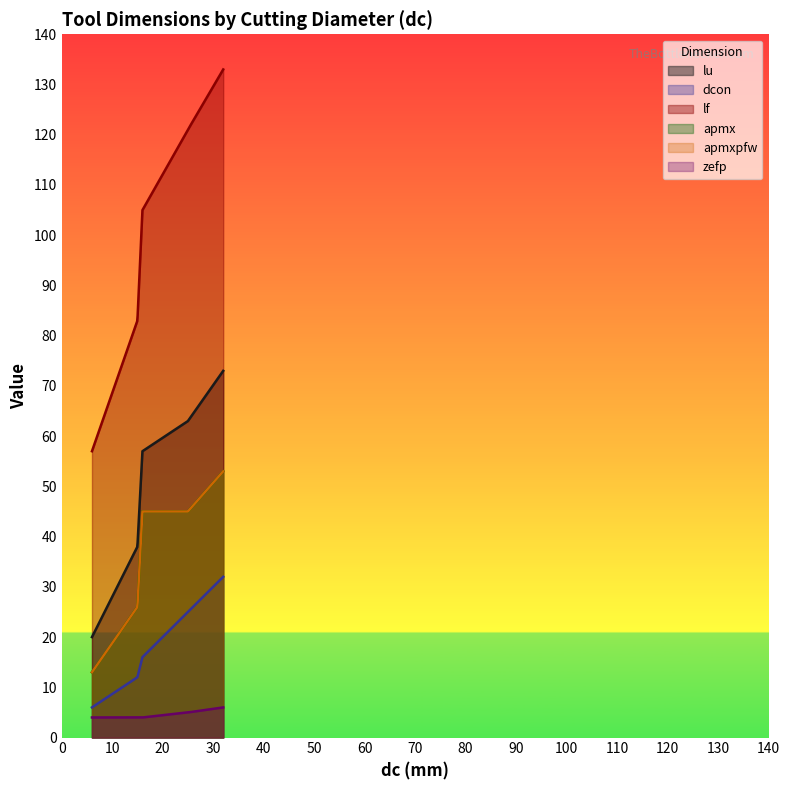

What is the difference between the dcon values at 6 and 25?

19